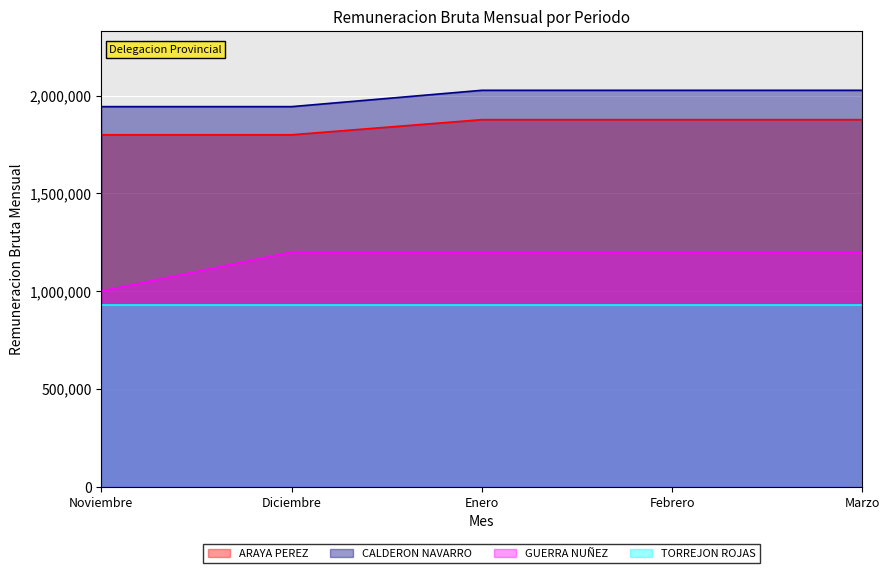

What is the difference between the CALDERON NAVARRO values at Marzo and Diciembre?

83592